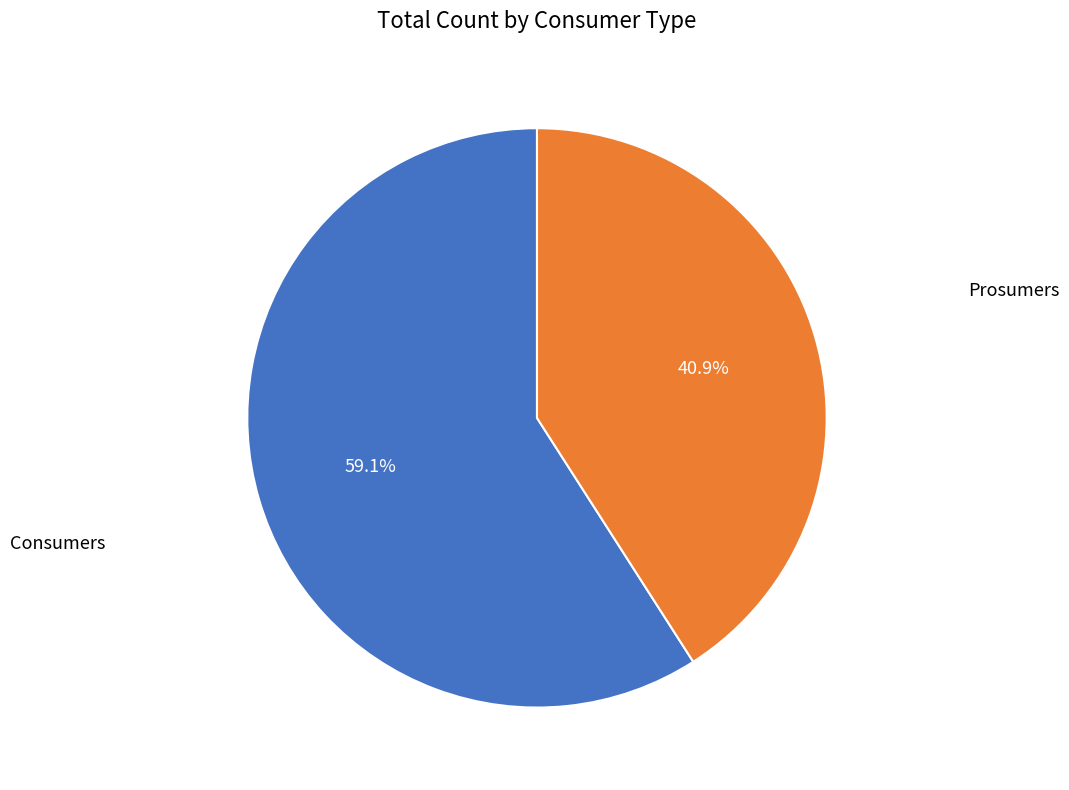

To the nearest percent, what is the difference between the largest and smallest slice percentages?

18%